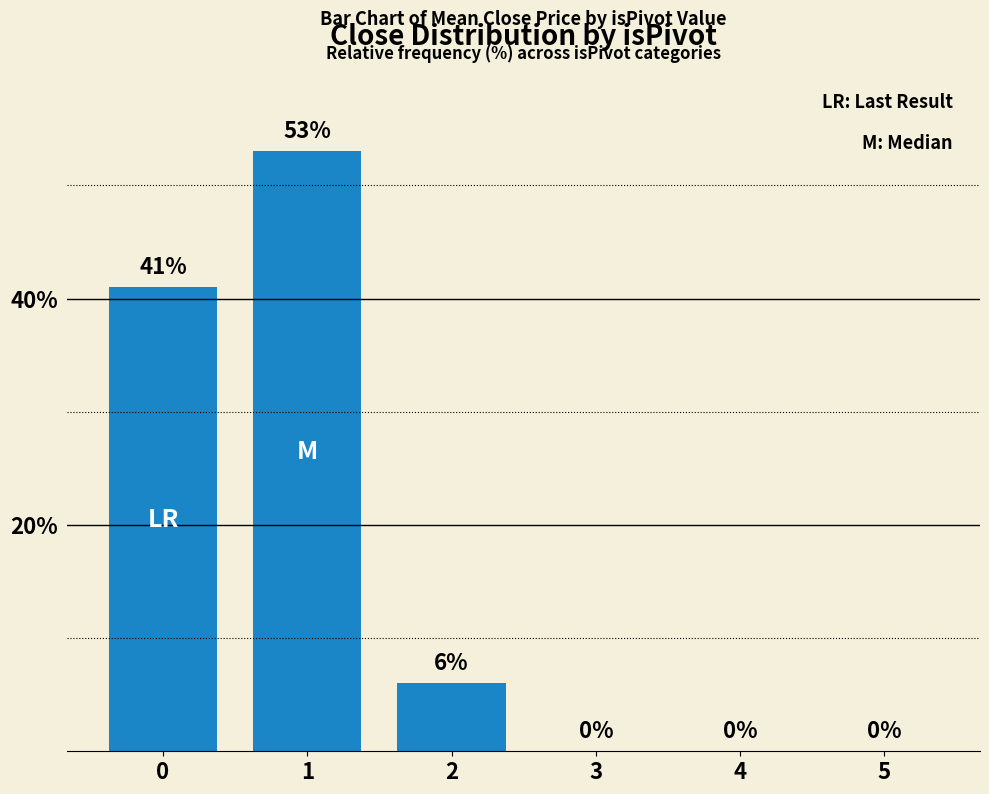

Is it true that the value at 1 is 53?

True